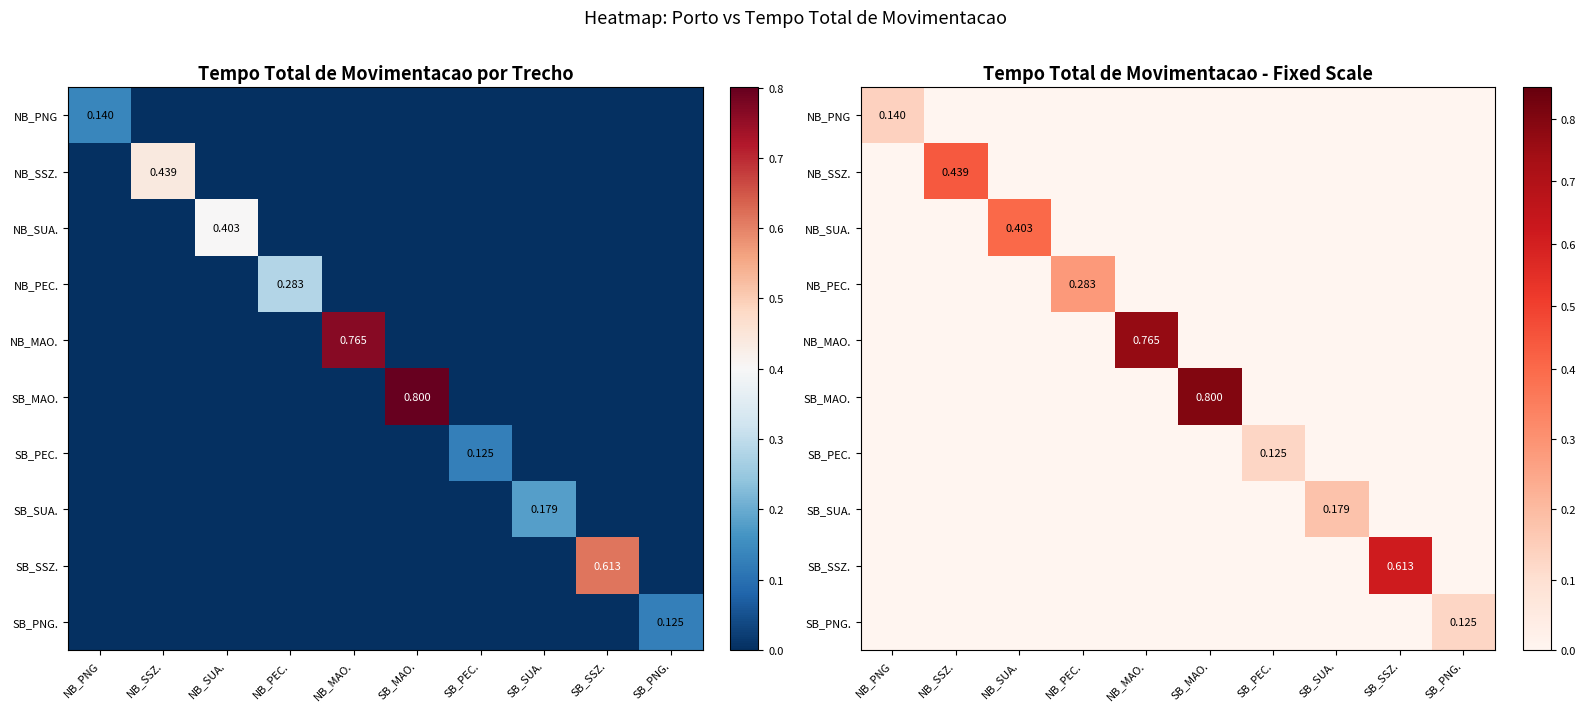

At SB_PNG., list the series in order from smallest to largest.

NB_PNG, NB_SSZ., NB_SUA., NB_PEC., NB_MAO., SB_MAO., SB_PEC., SB_SUA., SB_SSZ., SB_PNG.